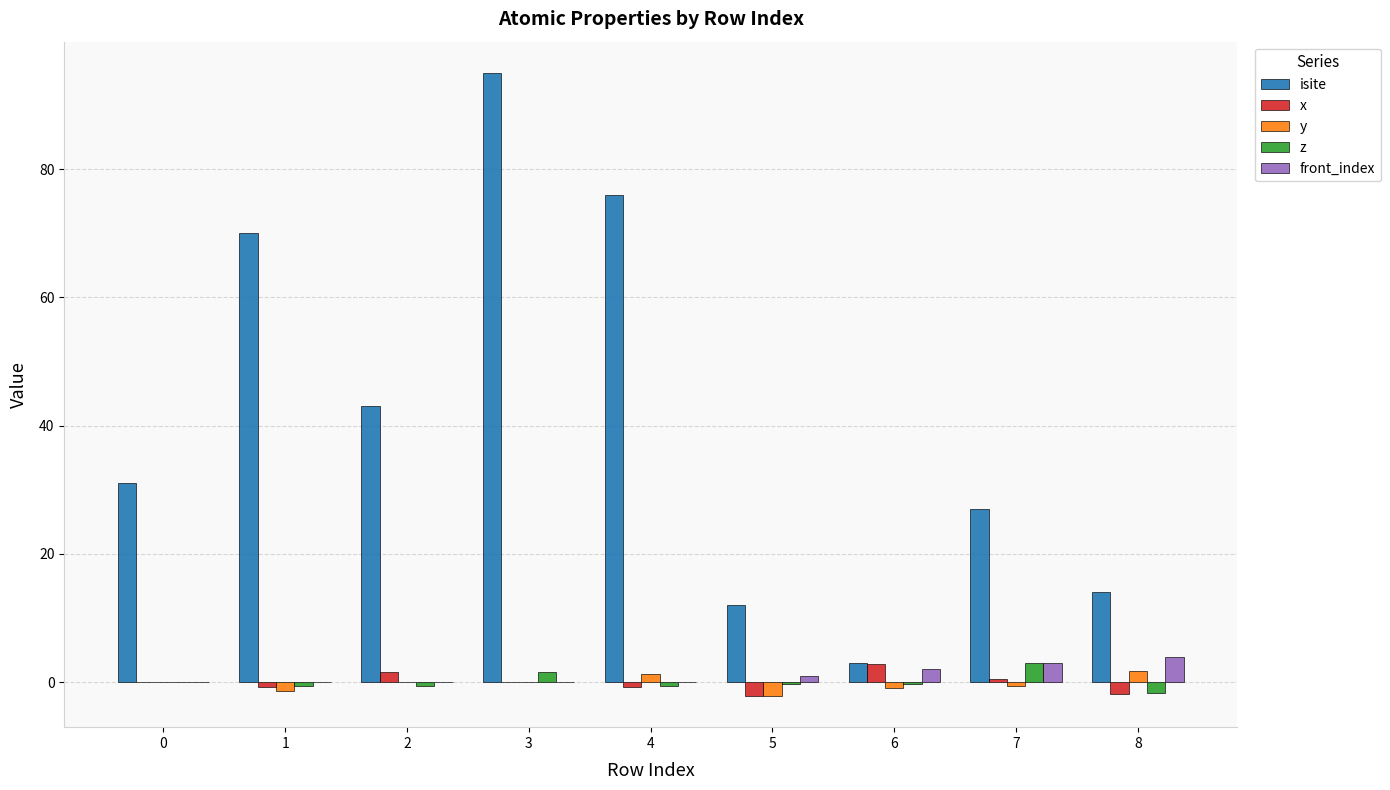

What value does the x series have at 1?

-0.8